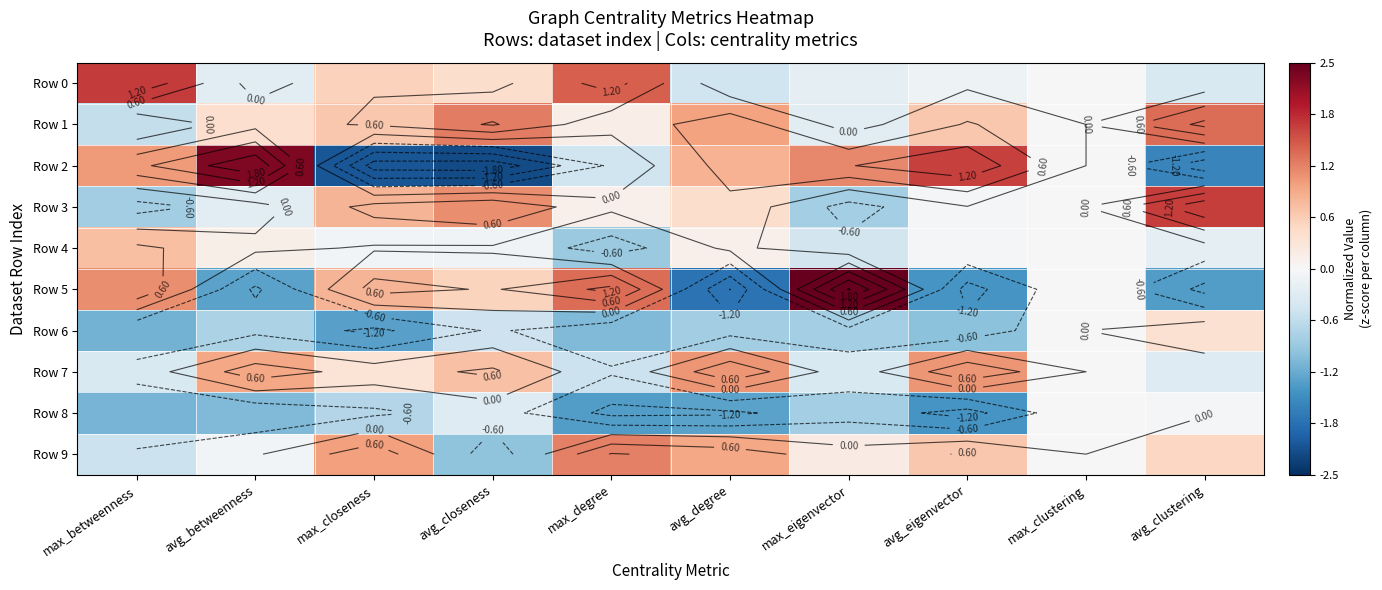

Rank the series at avg_clustering from highest to lowest value.

Row 3, Row 1, Row 9, Row 6, Row 8, Row 4, Row 7, Row 0, Row 5, Row 2